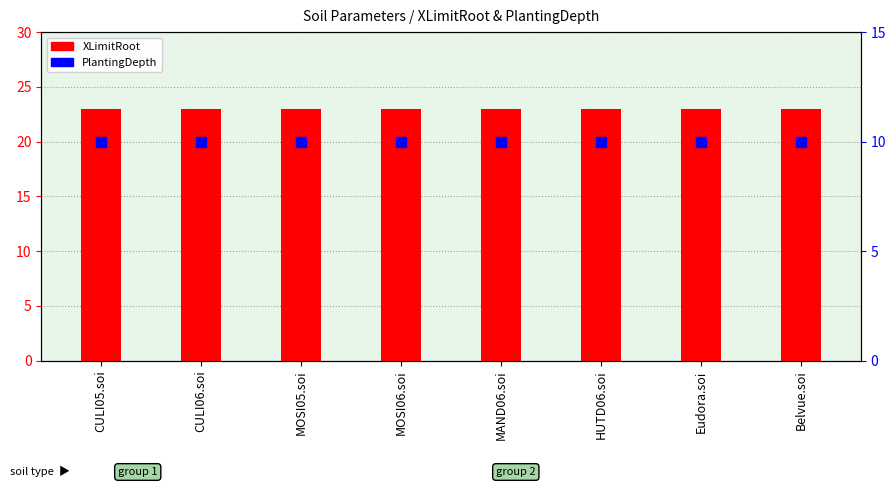

Is the value of XLimitRoot at Belvue.soi greater than the value of PlantingDepth at MAND06.soi?

Yes